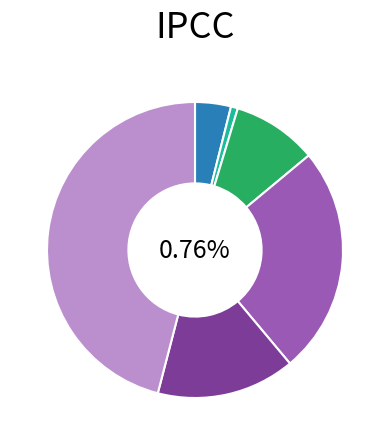

Combined, do All industry total and Transportation and public utilities account for over 50%?

No